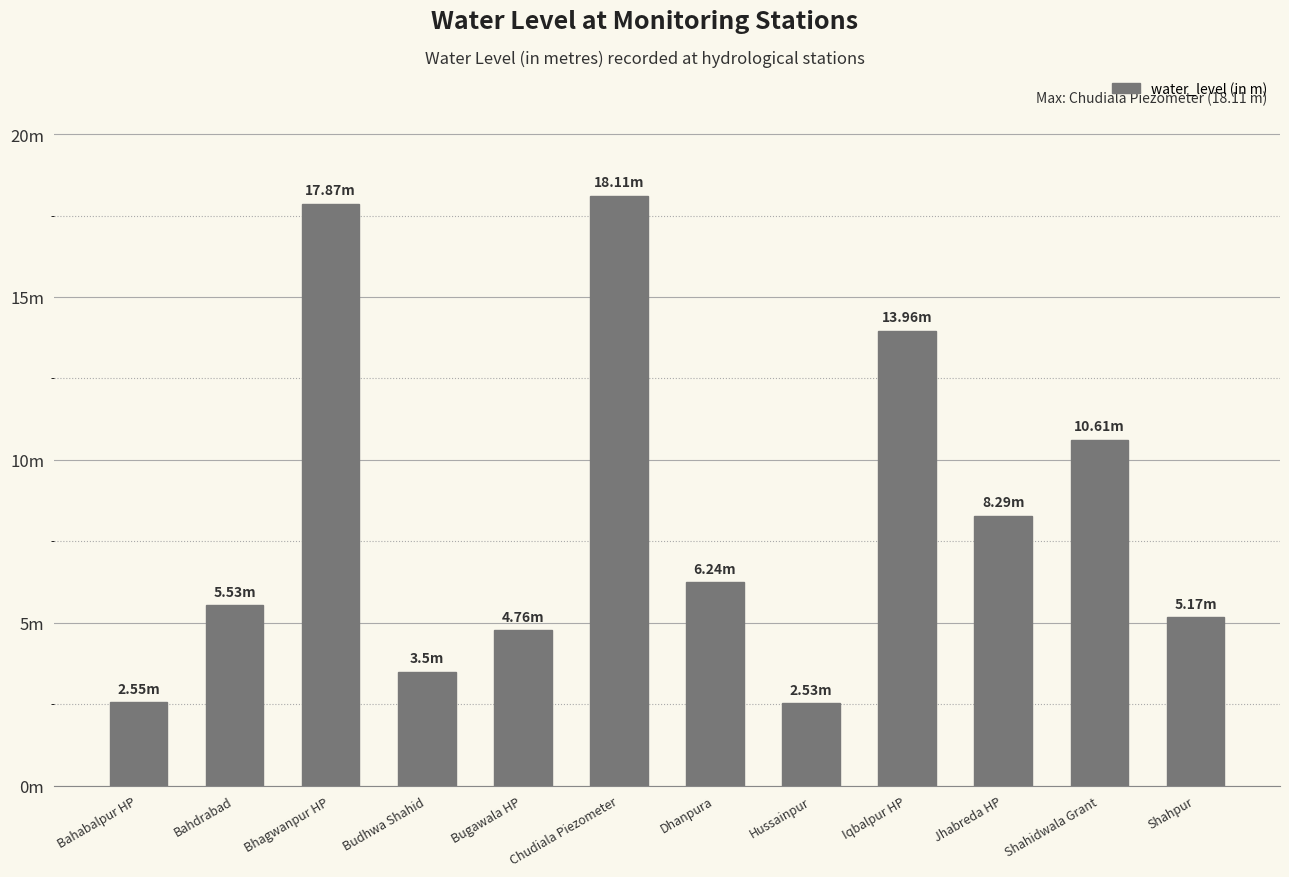

What is the sum of the values at Hussainpur and Bugawala HP?

7.3